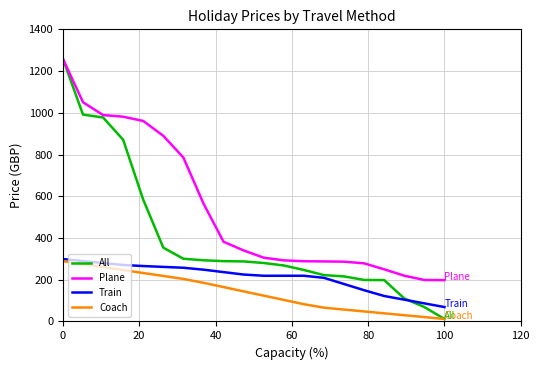

At how many categories does at least one series exceed 997?

2